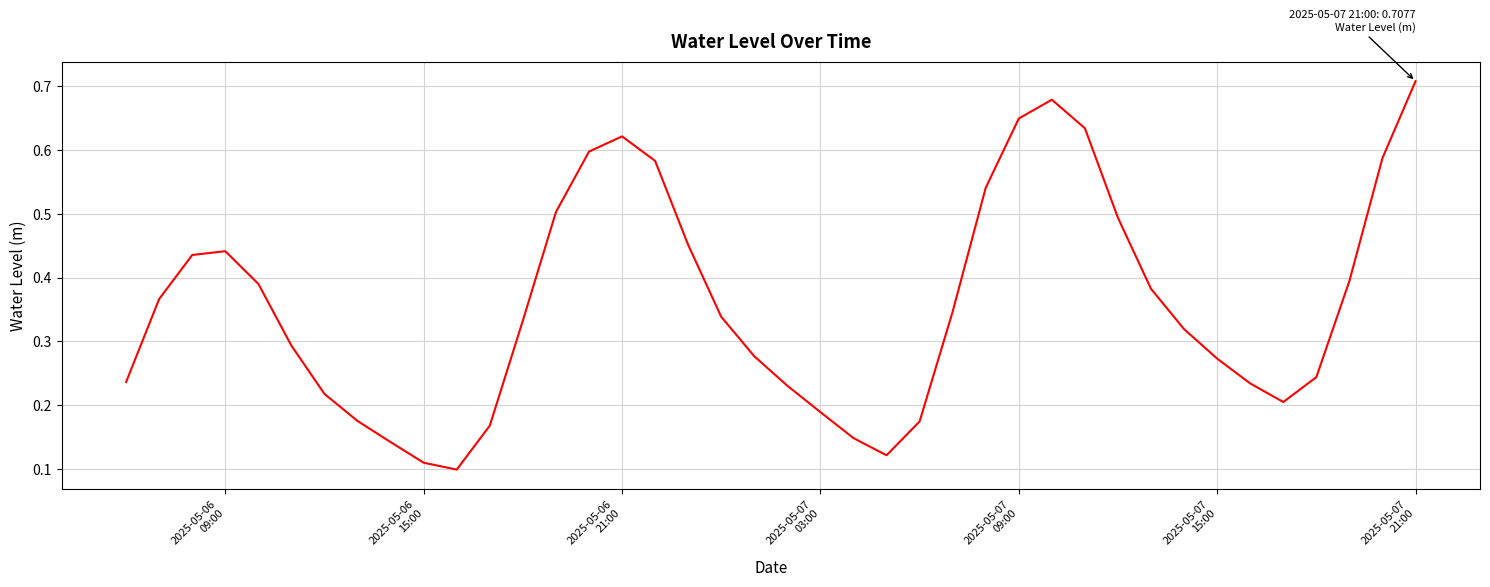

How many lines are shown in the chart?

1